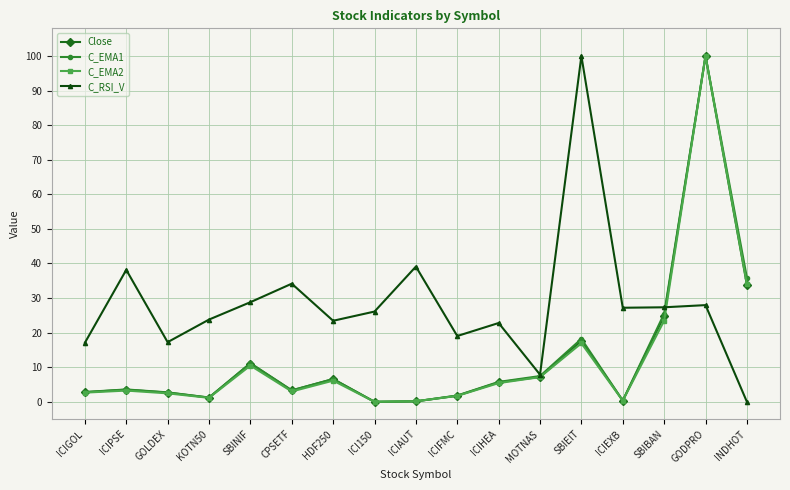

True or false: C_RSI_V has more than 0 points higher than both neighbors.

True